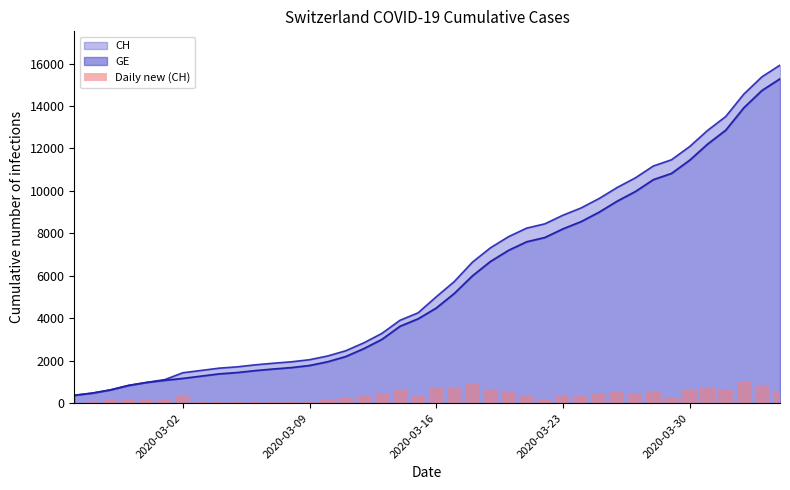

What is the sum of all values?

15551